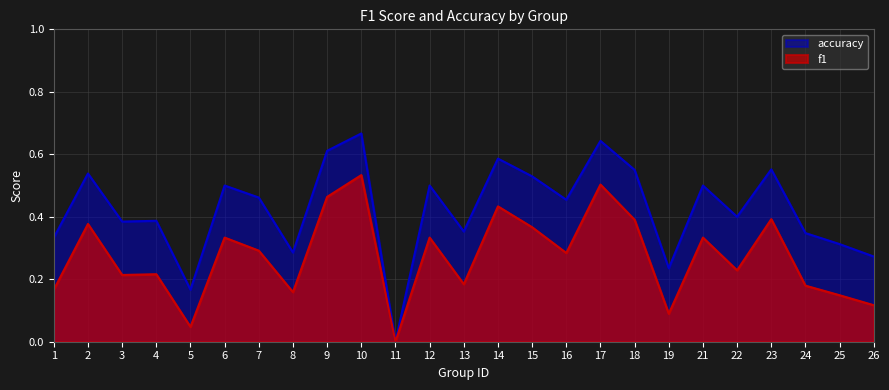

What is the spread (max minus min) of values at 1?

0.2